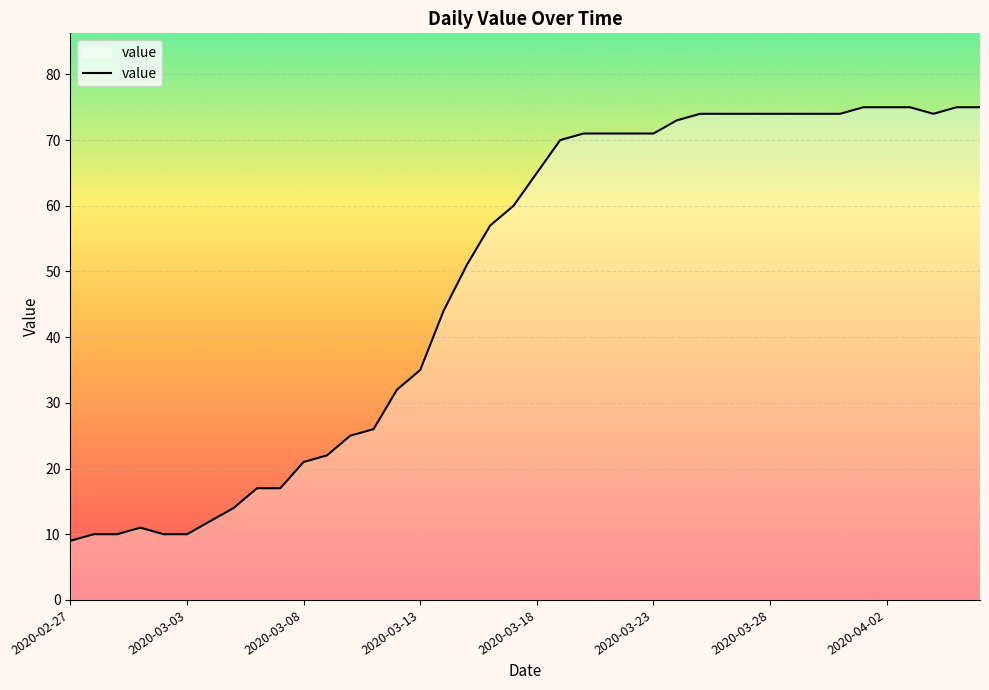

What is the greatest value displayed?

75